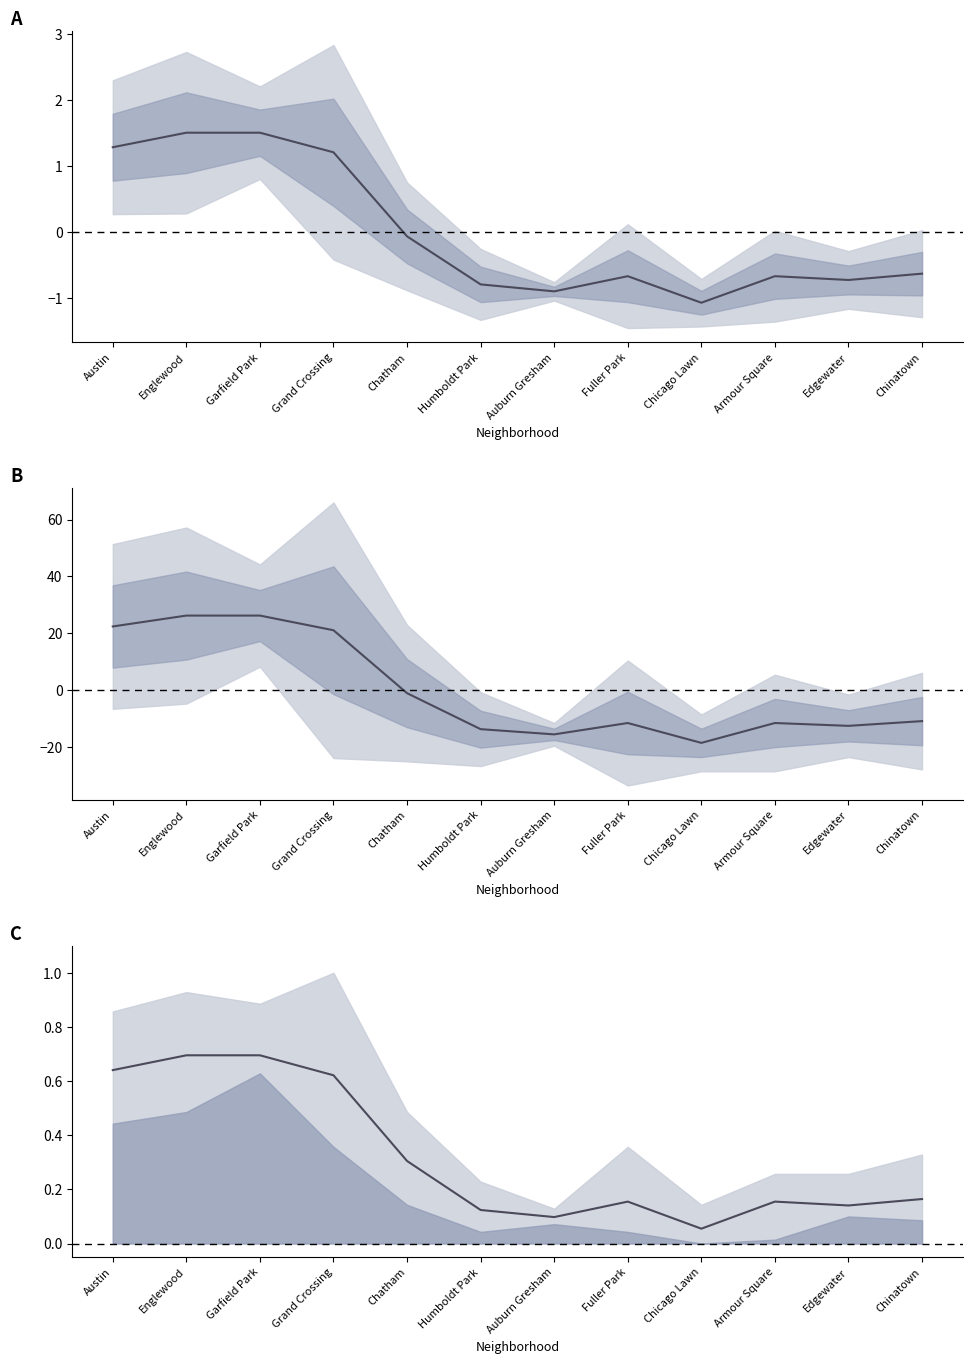

Reading left to right, list all the values displayed in this chart.

Mean: 1.3	1.5	1.5	1.2	-0.1	-0.8	-0.9	-0.7	-1.1	-0.7	-0.7	-0.6
Centered mean: 22.4	26.2	26.2	21.1	-1.1	-13.8	-15.6	-11.6	-18.6	-11.6	-12.6	-10.9
Norm. mean: 0.6	0.7	0.7	0.6	0.3	0.1	0.1	0.2	0.1	0.2	0.1	0.2